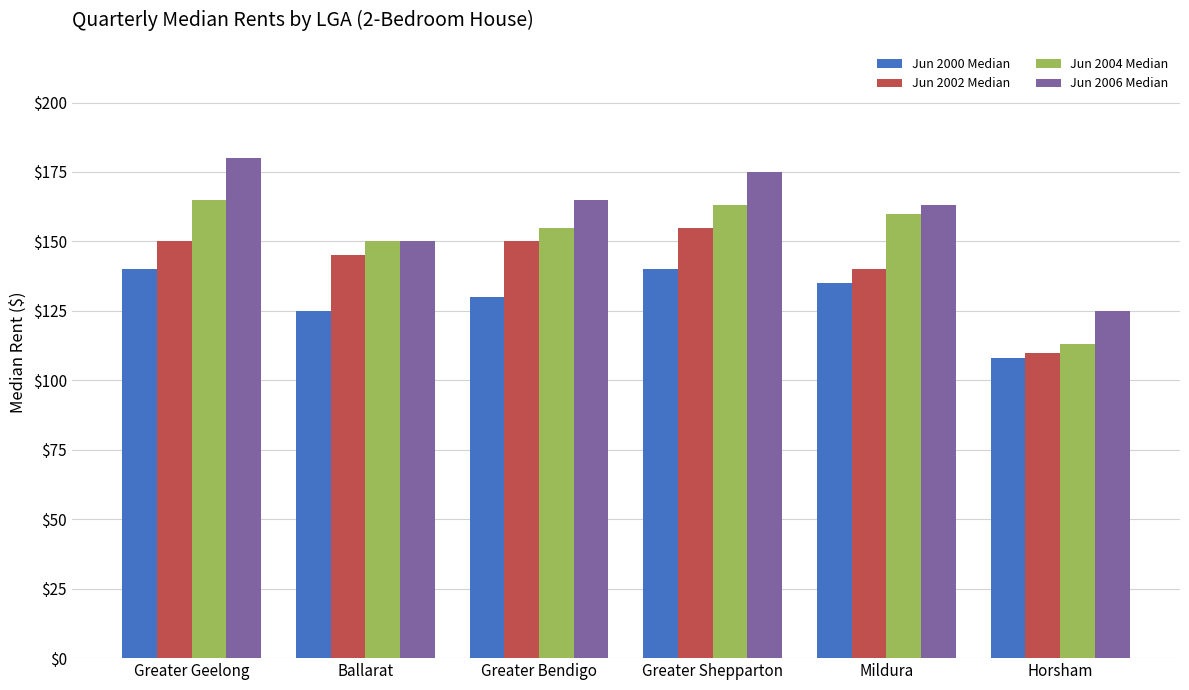

Where is Jun 2002 Median nearest to the value 132?

Mildura